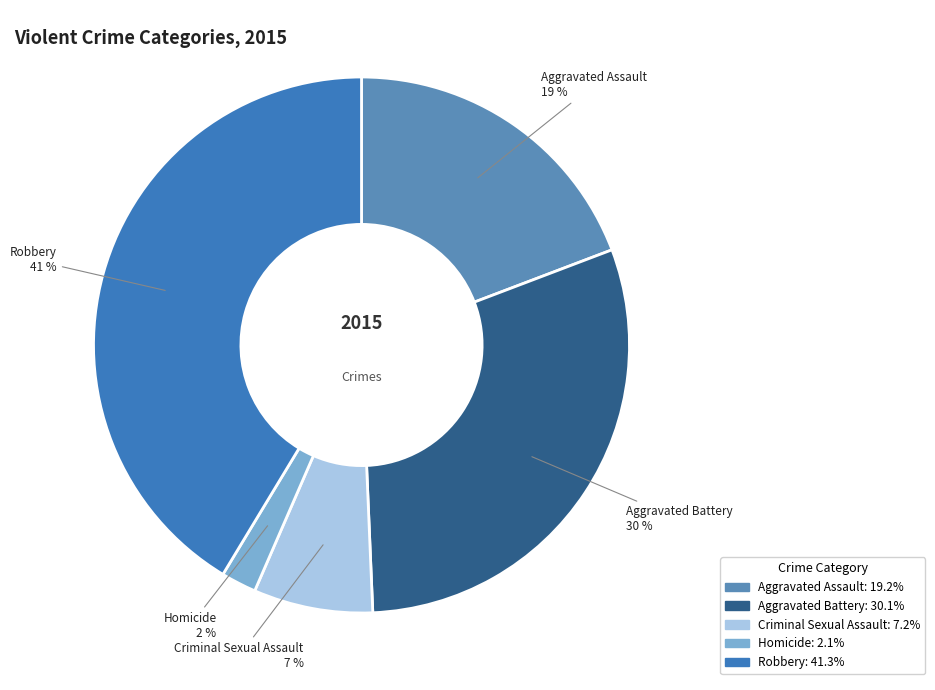

Does any single category account for the majority?

No